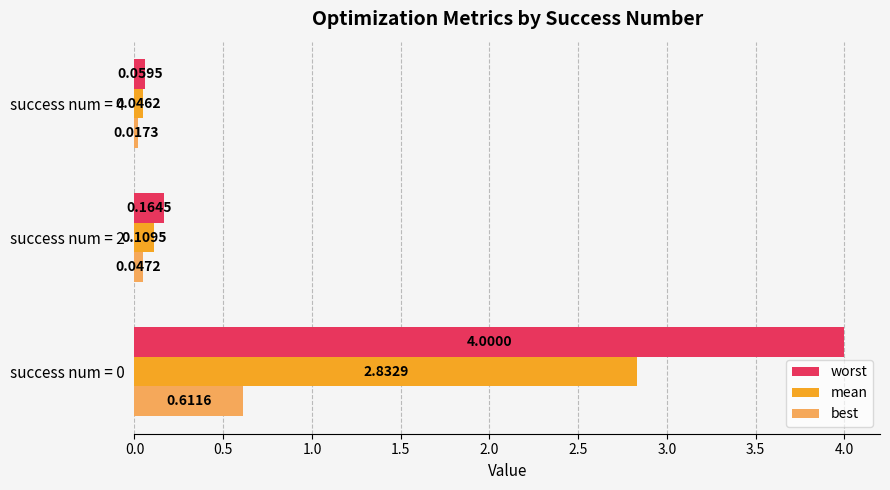

What is the sum of all mean values?

3.0